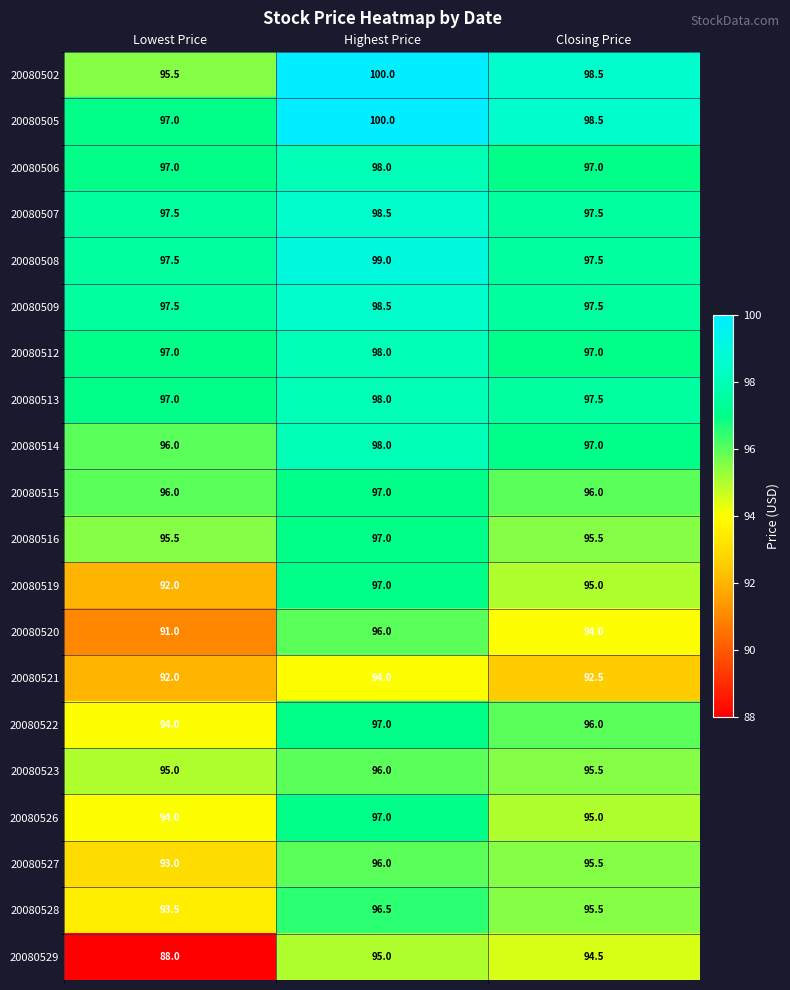

What is the difference between the maximum and minimum values in the 20080506 series?

1.0